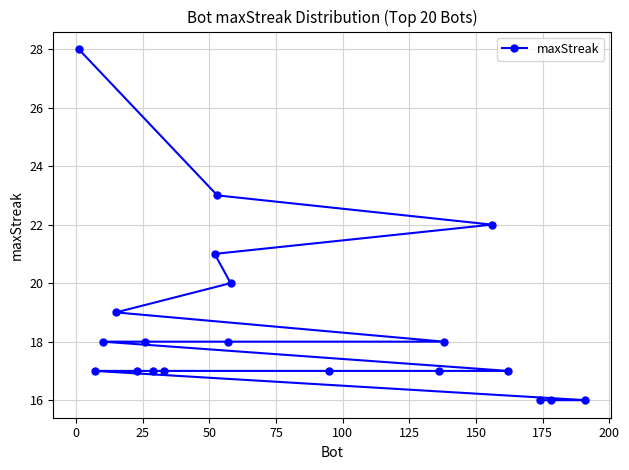

Is this an area chart (filled region under the line)?

No